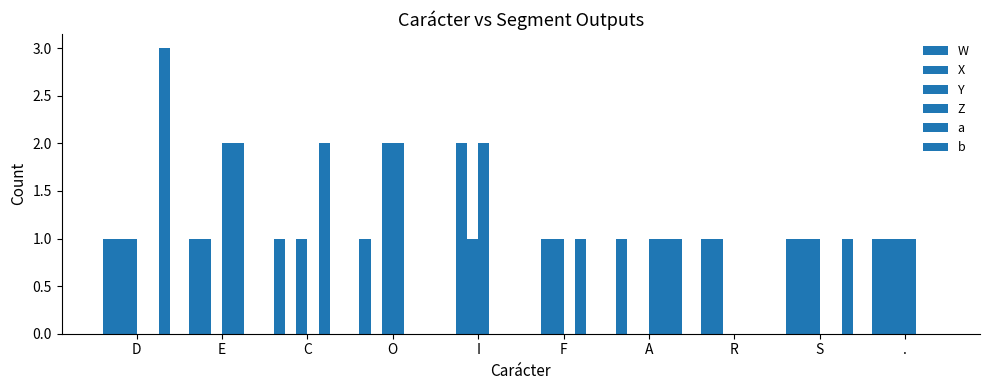

Does the chart contain stacked bars?

No